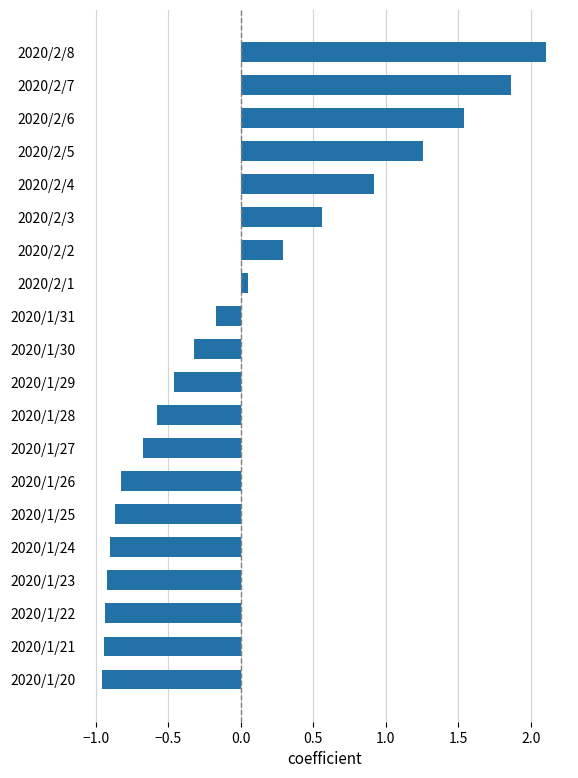

At which category does the chart reach its peak across all series?

2020/2/8